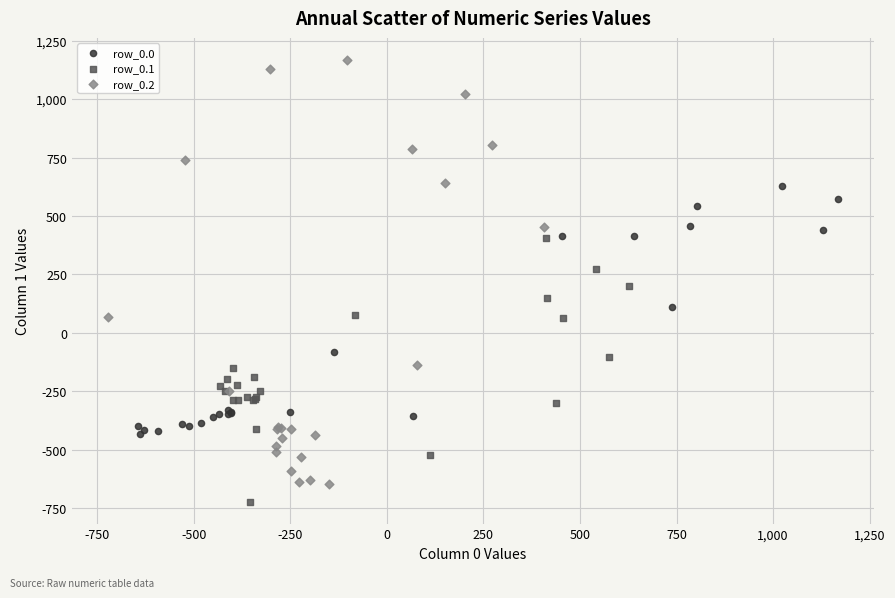

Which series has the largest Y range (max minus min)?

row_0.2